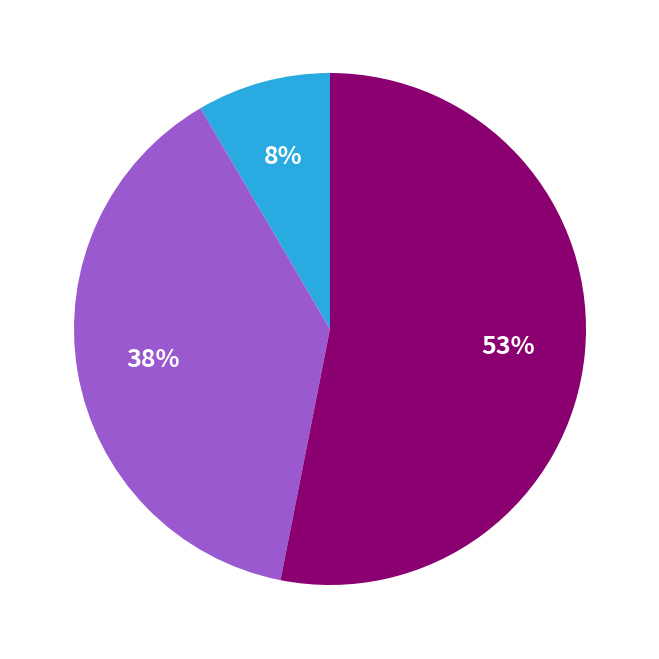

To the nearest percent, what is the difference between the largest and smallest slice percentages?

45%